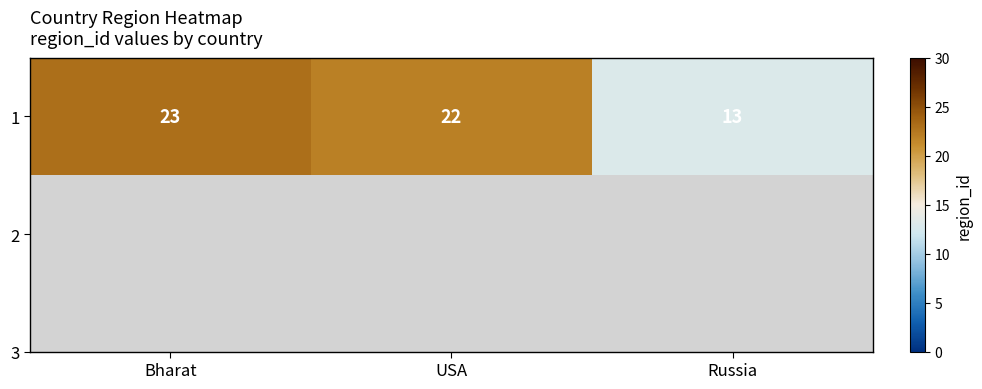

At which category does the chart reach its peak across all series?

Bharat